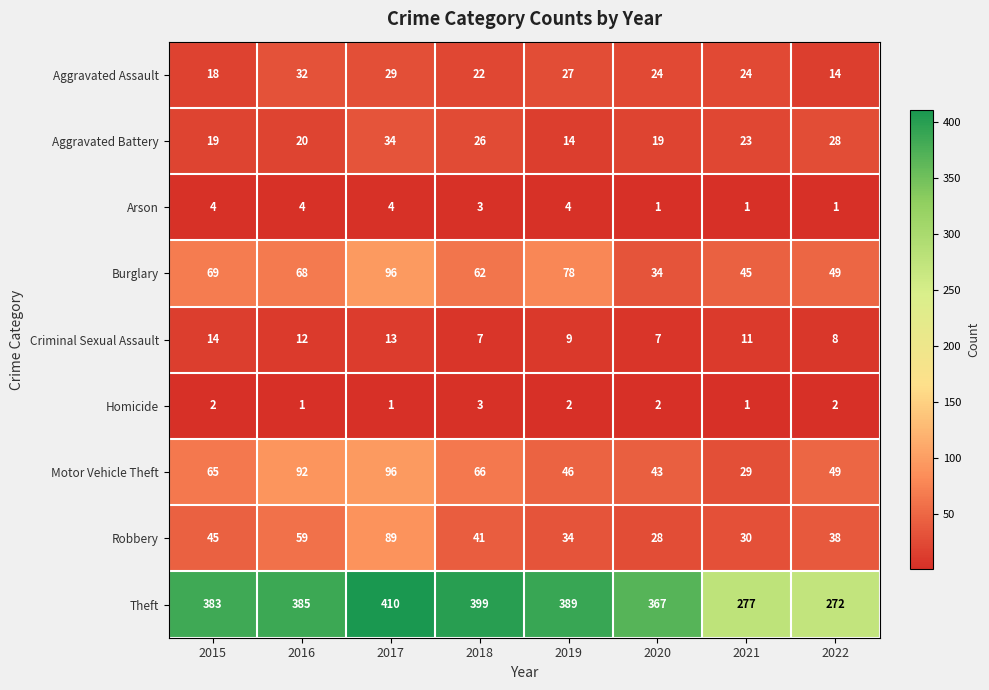

What is the smallest value displayed?

1